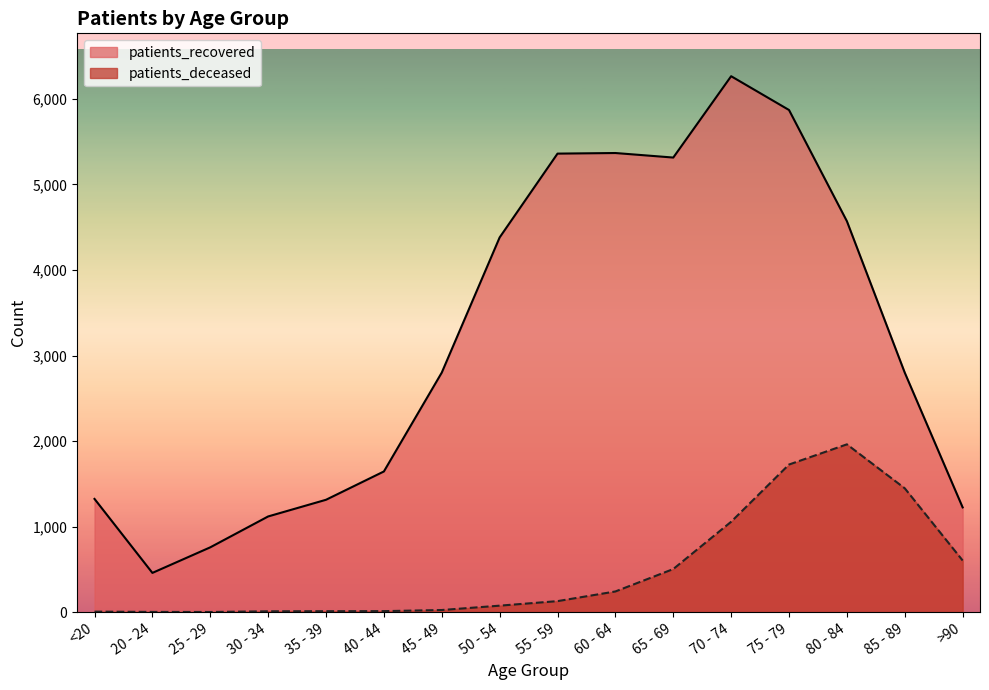

At which category is the sum across all series the highest?

75 - 79